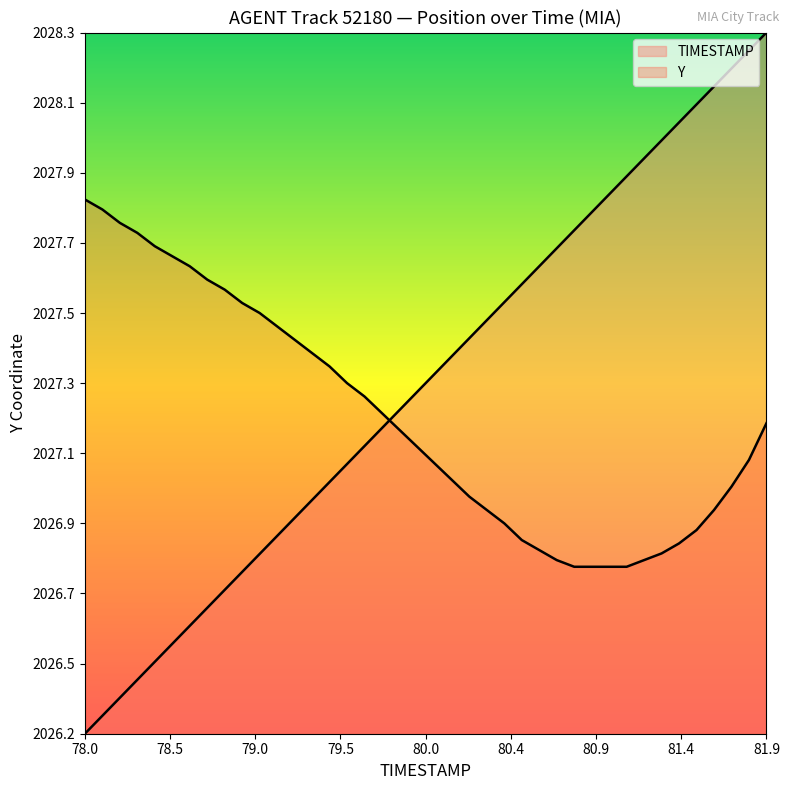

What is the difference between the maximum and minimum values in the TIMESTAMP series?

2.1